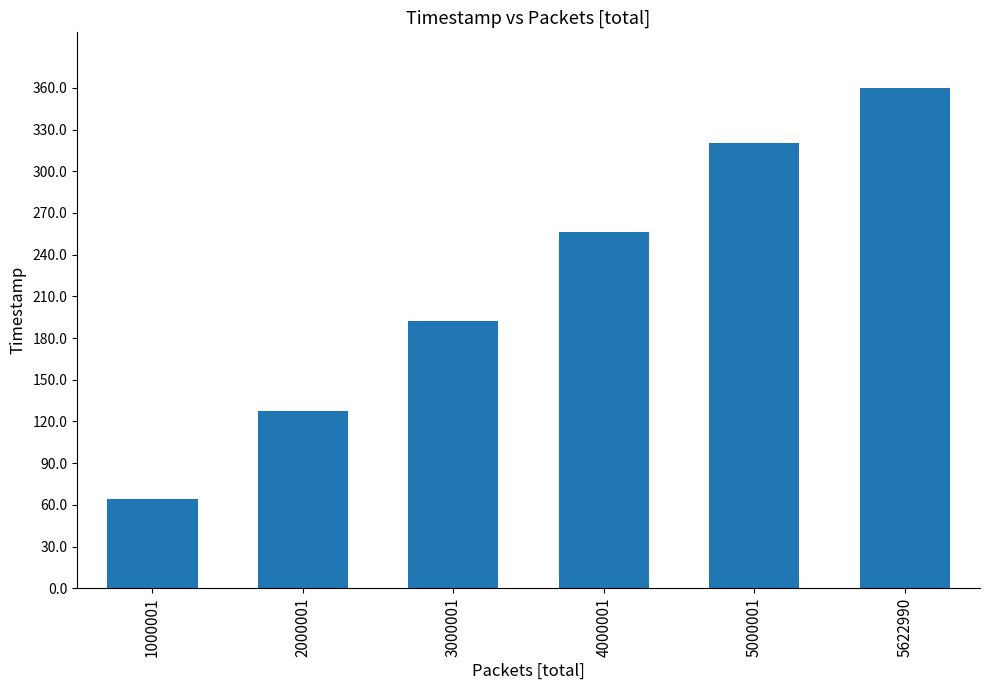

Which has a higher value, 2000001 or 3000001?

3000001